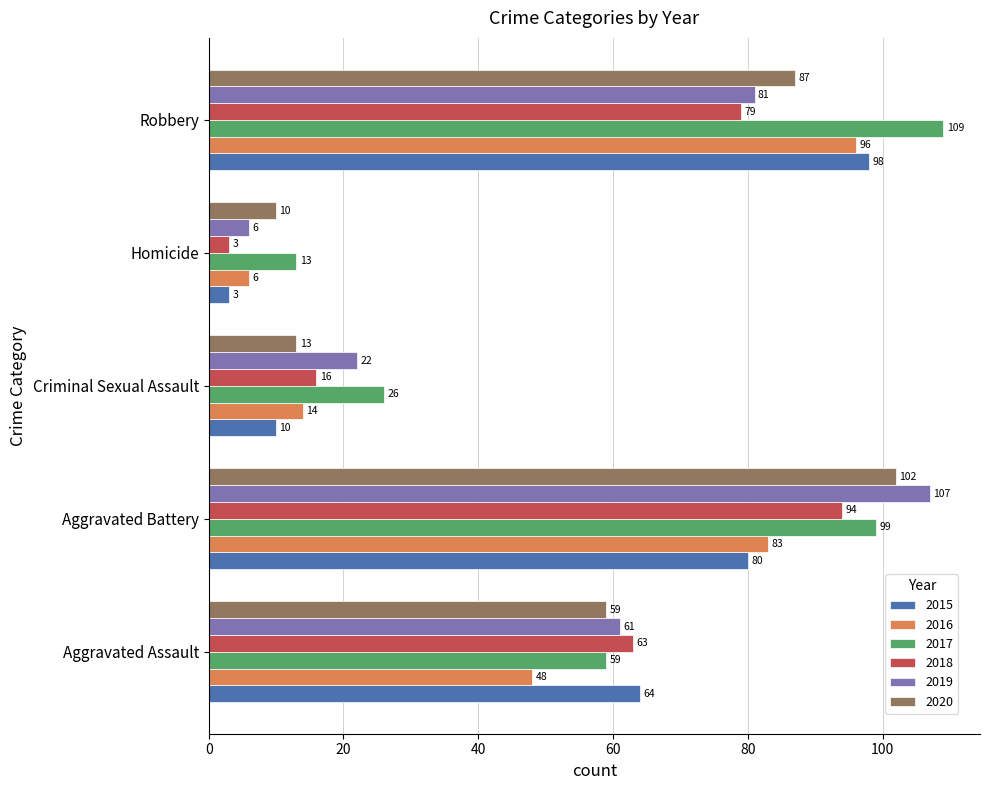

Where is 2016 nearest to the value 51?

Aggravated Assault